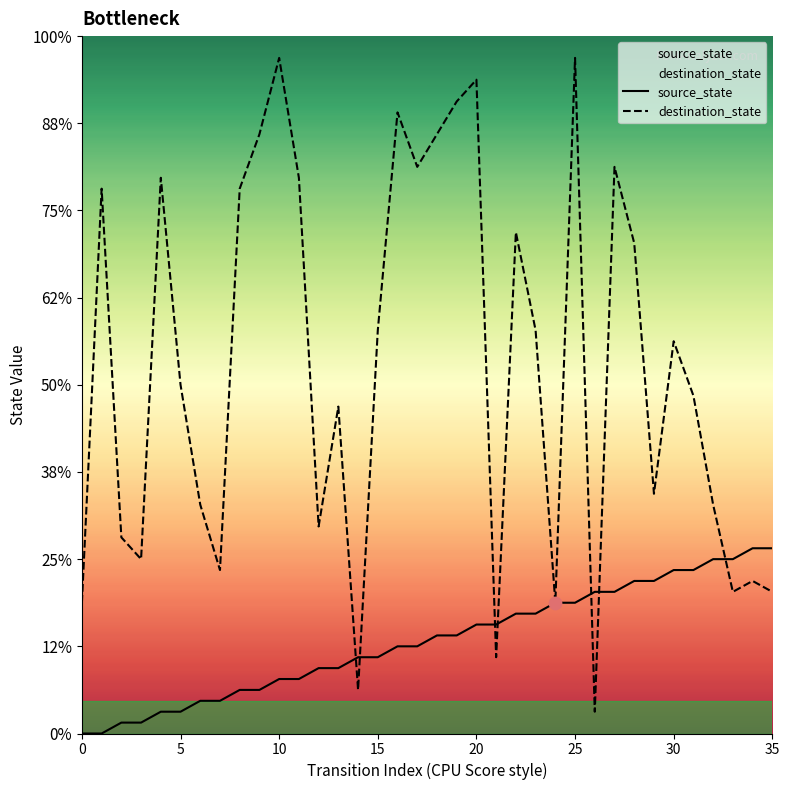

Which series has the largest total across all categories?

destination_state